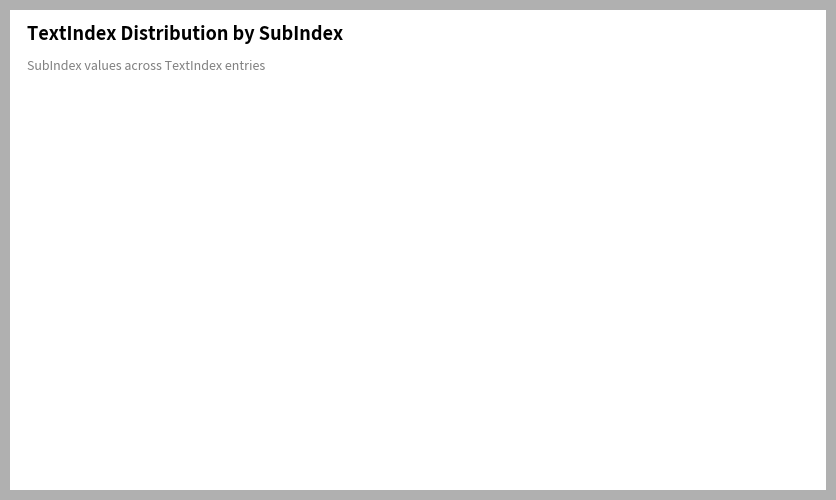

Count the number of slices in the pie.

3